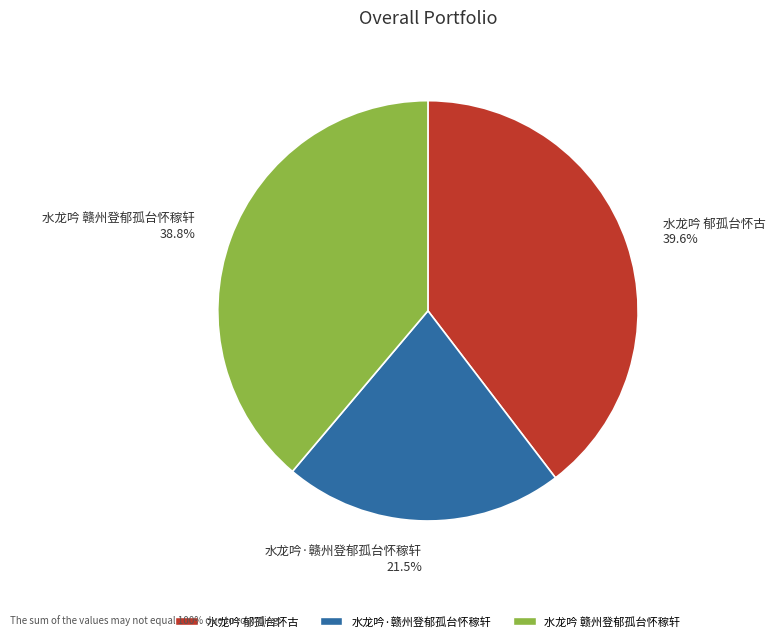

To the nearest percent, what is the average slice percentage?

33%